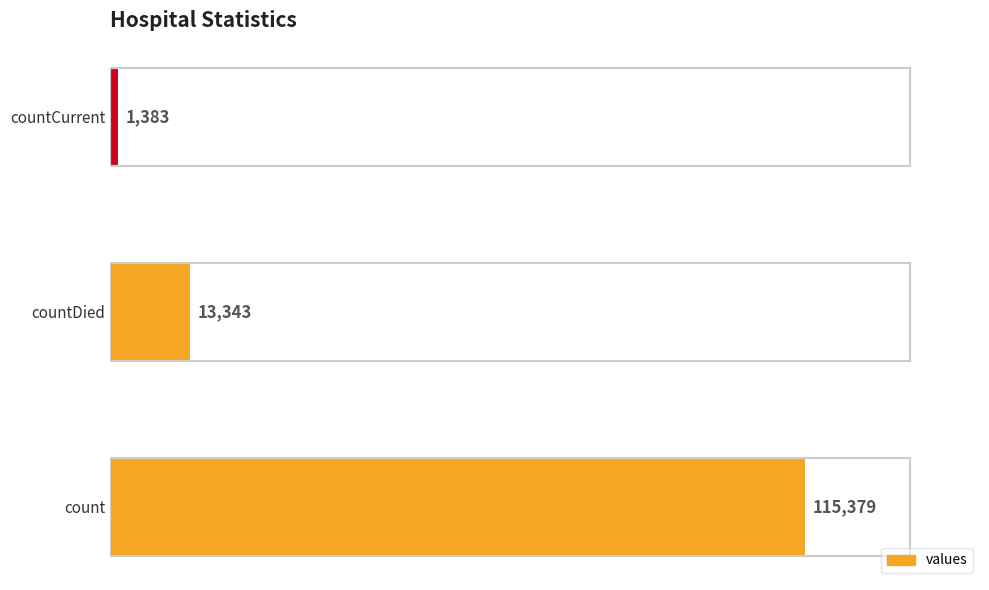

What is the change in value from count to countDied?

-102036